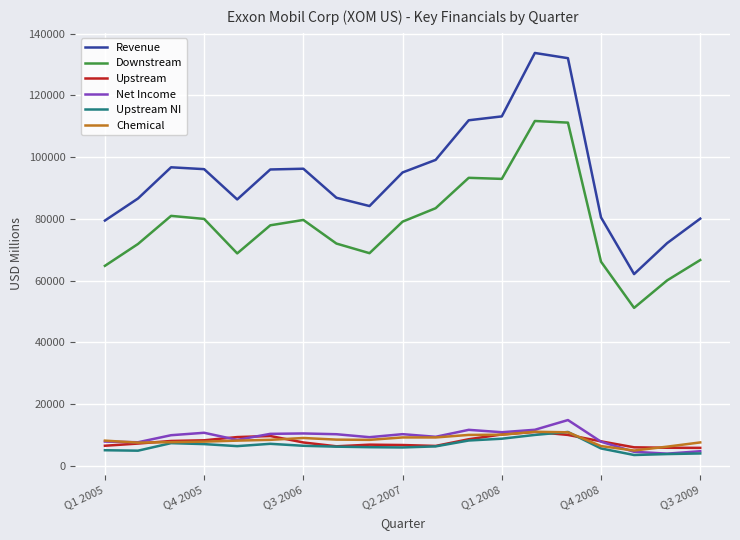

True or false: Upstream has more than 0 interior local peaks.

True